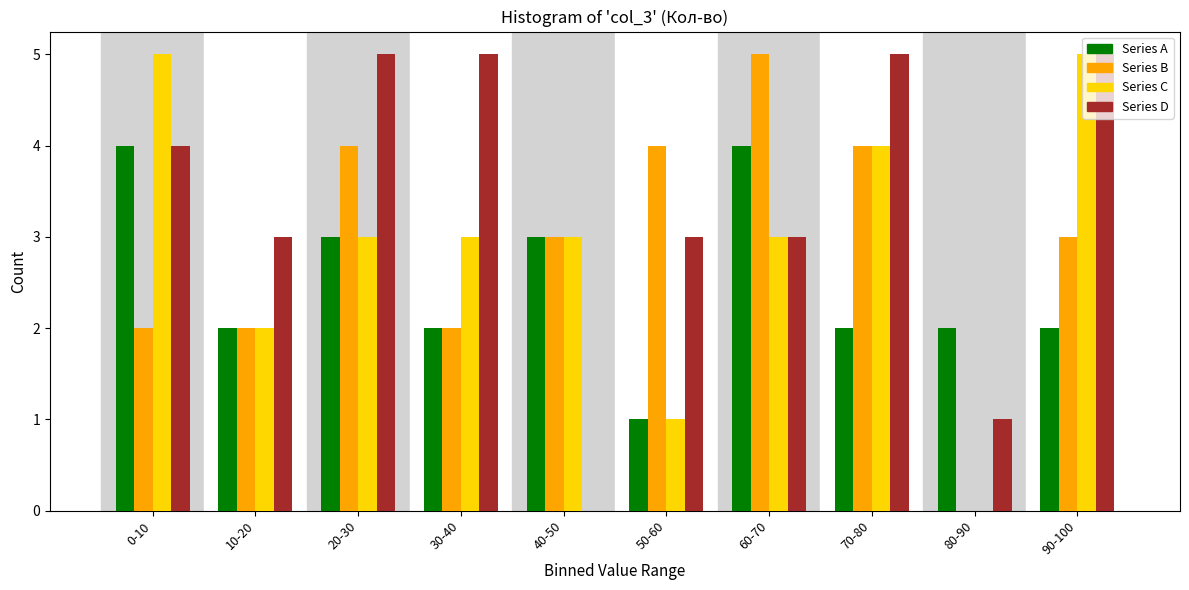

Between 30-40 and 40-50, which series saw the biggest shift?

Series D